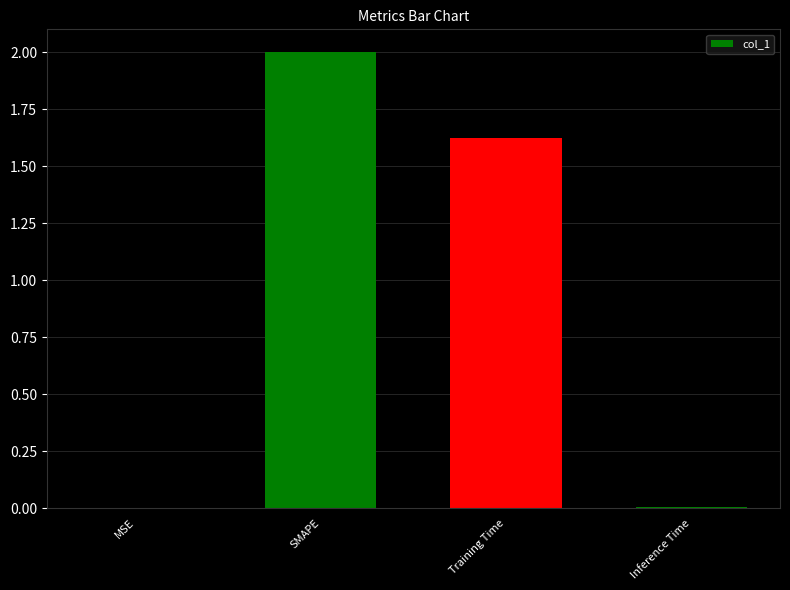

The value at Training Time is 2.5. True or false?

False